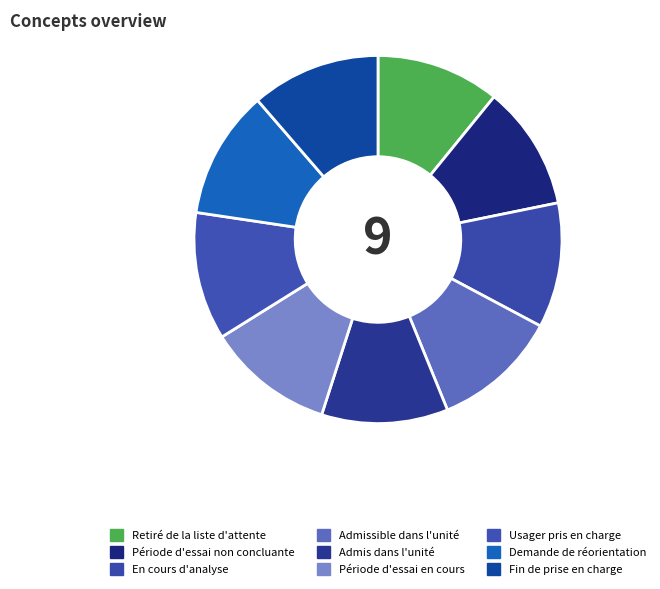

True or false: Usager pris en charge accounts for 11% of the total.

True